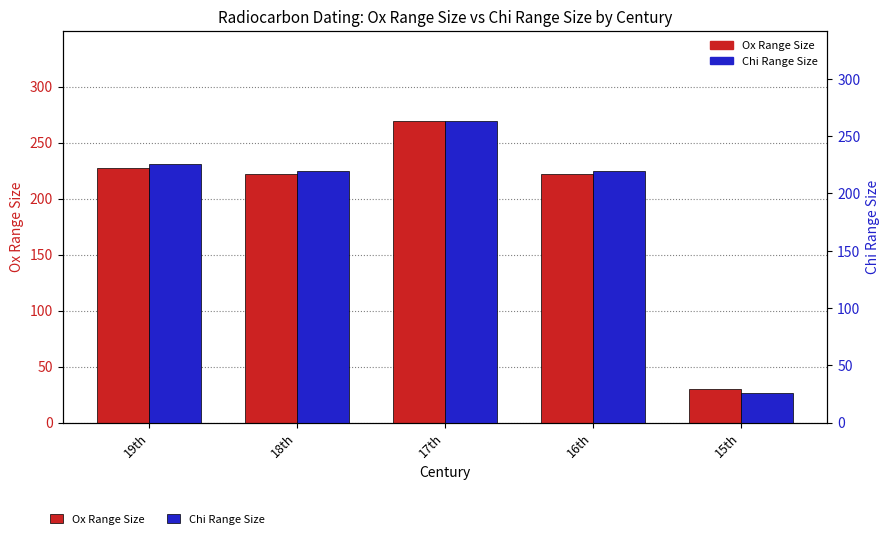

What is the minimum value for Ox Range Size?

30